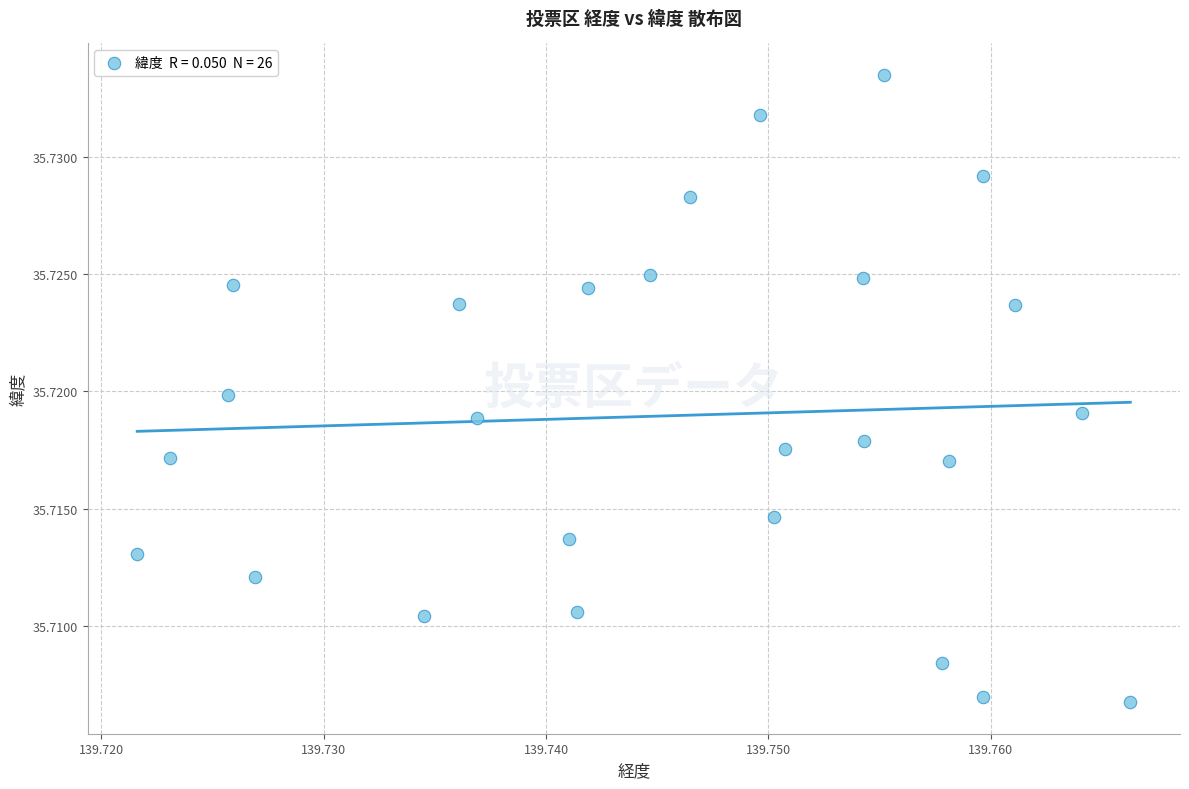

How many data points are displayed?

26